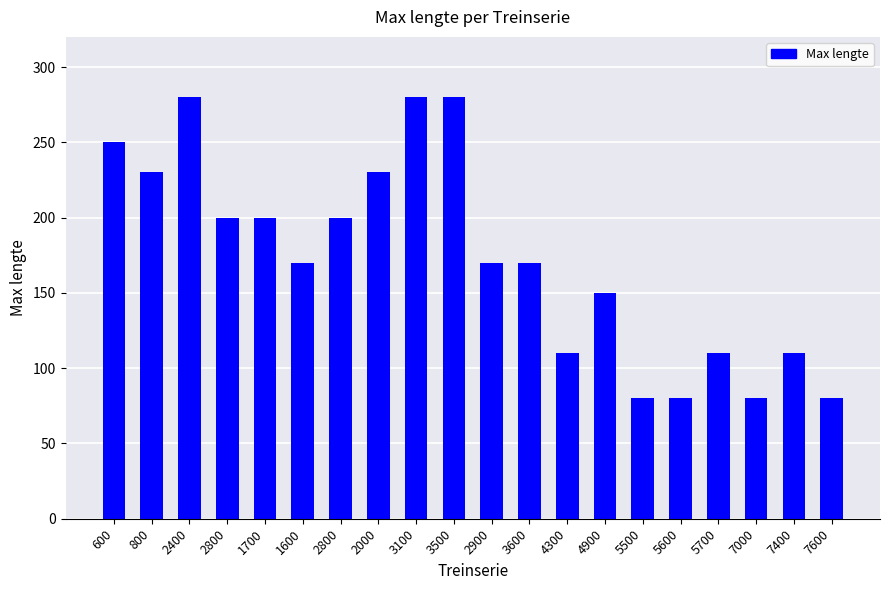

List the labels in order of value, largest first.

2400, 3100, 3500, 600, 800, 2000, 2800, 1700, 2800, 1600, 2900, 3600, 4900, 4300, 5700, 7400, 5500, 5600, 7000, 7600